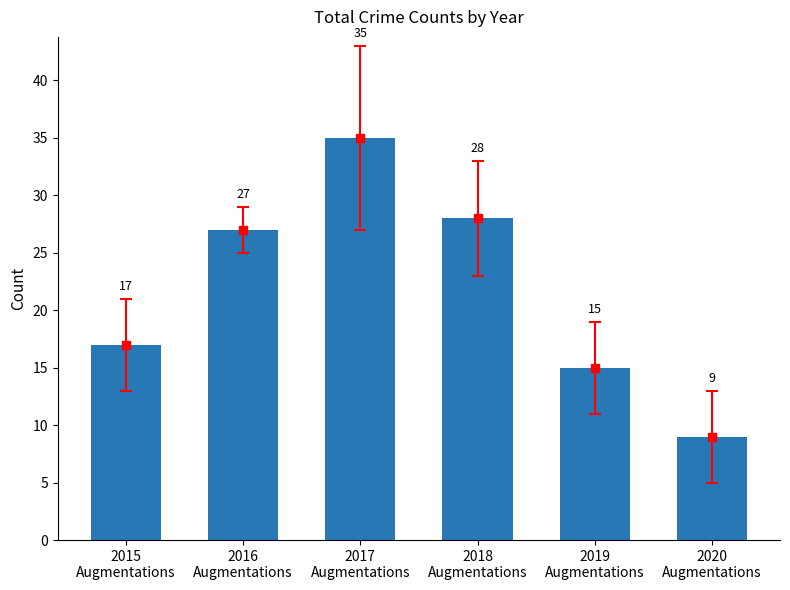

At which label is the value closest to 22?

2015
Augmentations